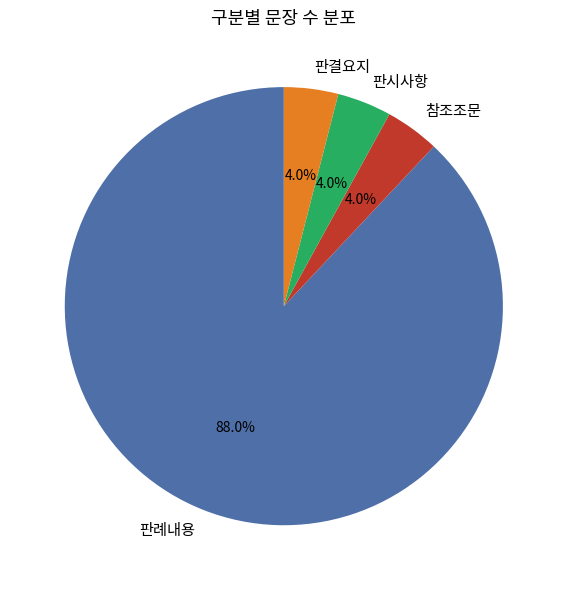

To the nearest percent, what percentage of the pie is 판결요지?

4%